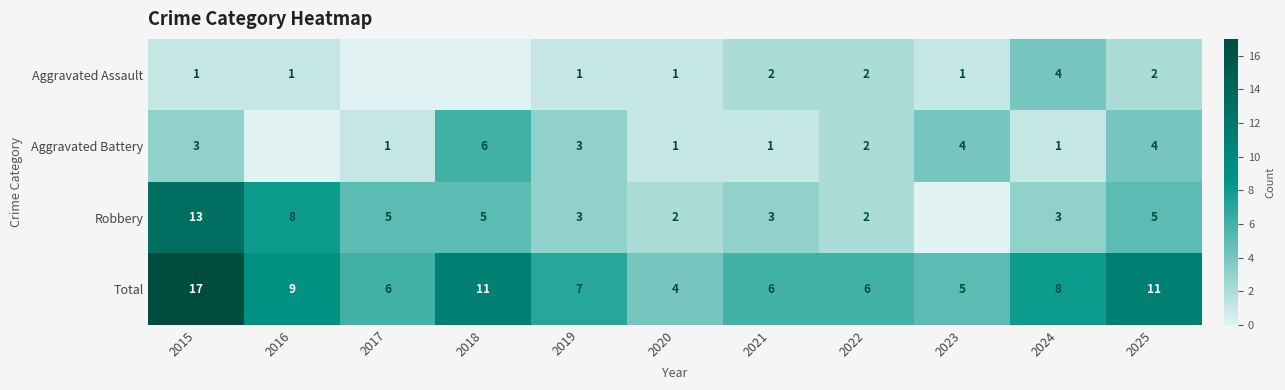

What is the total value across all series at 2018?

22